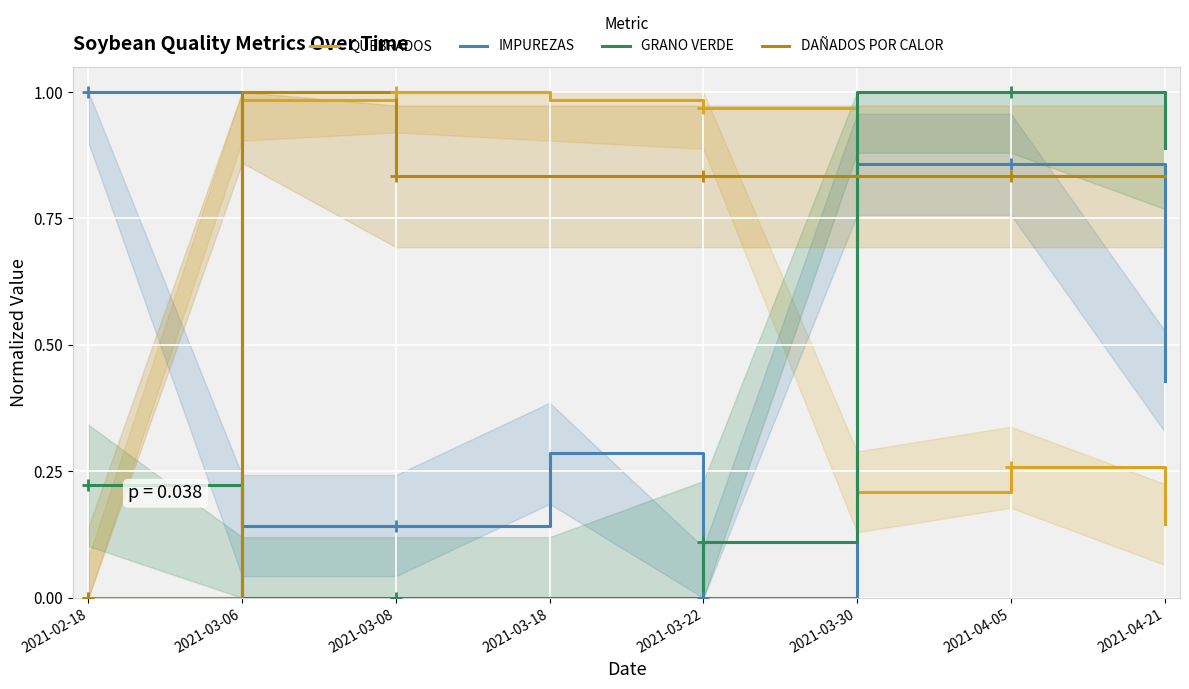

What position from the right is 2021-03-18?

5